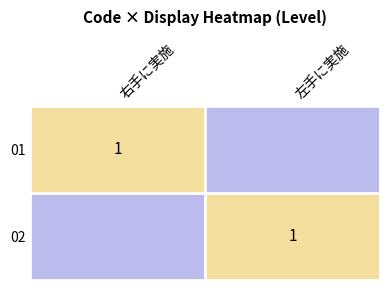

The value of 02 at 左手に実施 is 1. True or false?

True